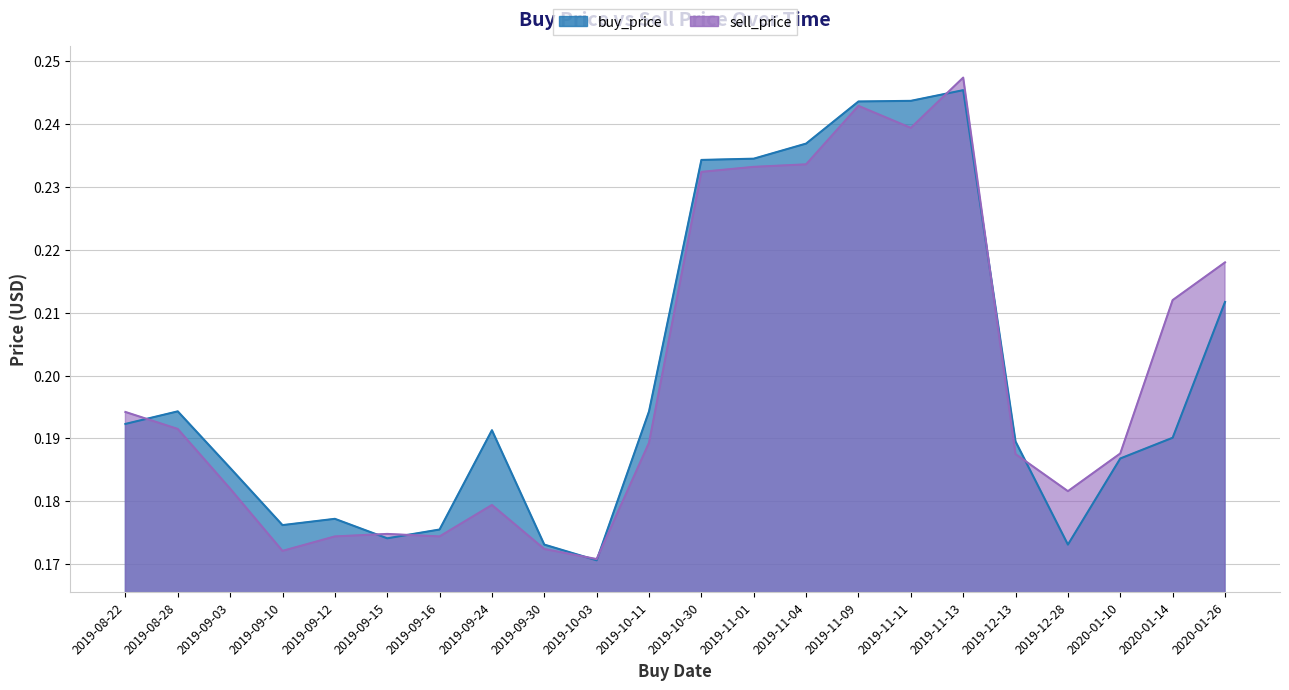

What is the total value across all series at 2019-10-11?

0.4